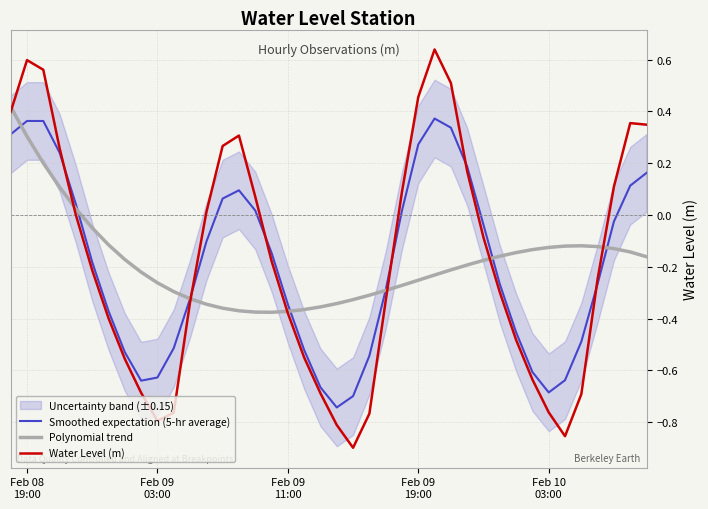

In Polynomial trend, how many points are higher than both neighbors (excluding endpoints)?

1